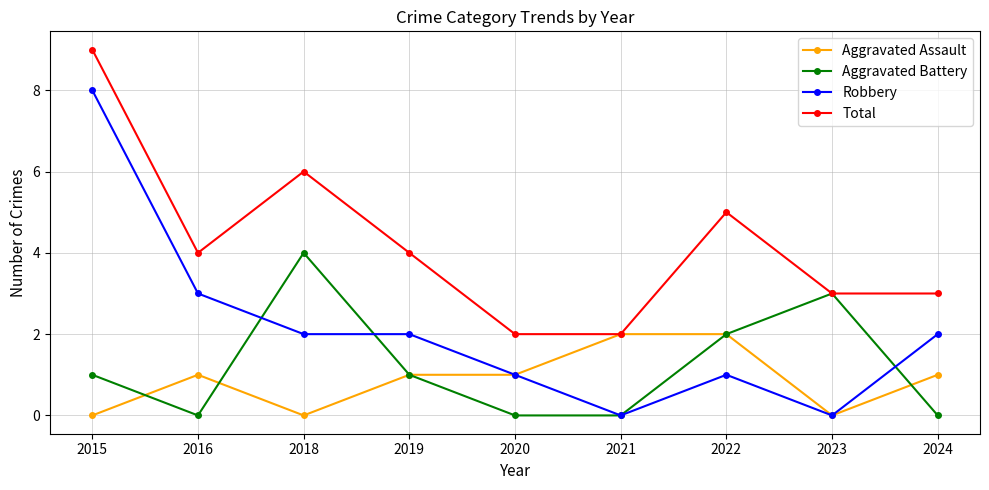

What is the difference between the second highest and minimum values in the Robbery series?

3